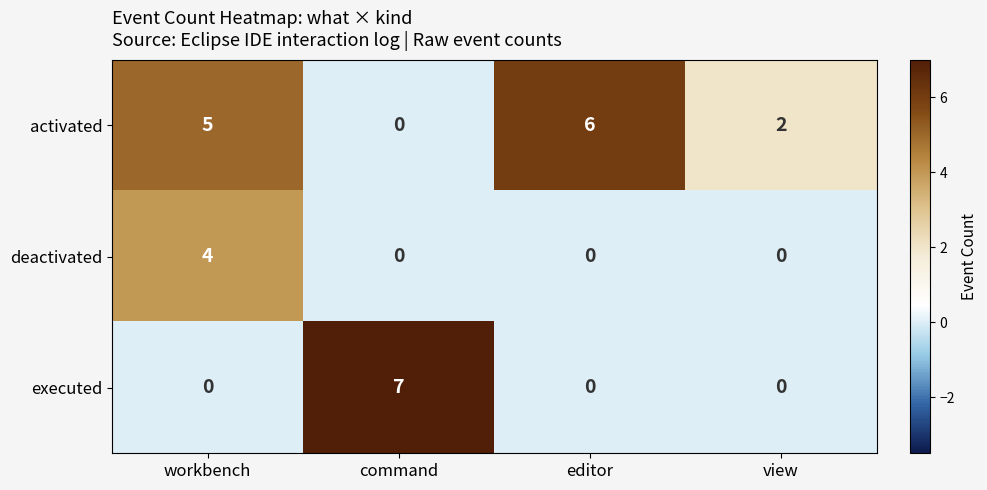

The deactivated series shows 5 at workbench. True or false?

False